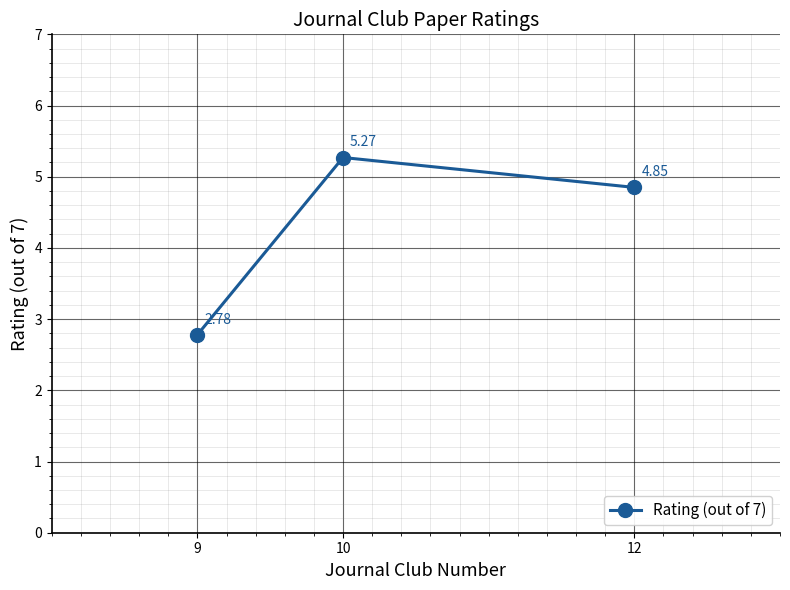

At which category does the chart reach its peak across all series?

10